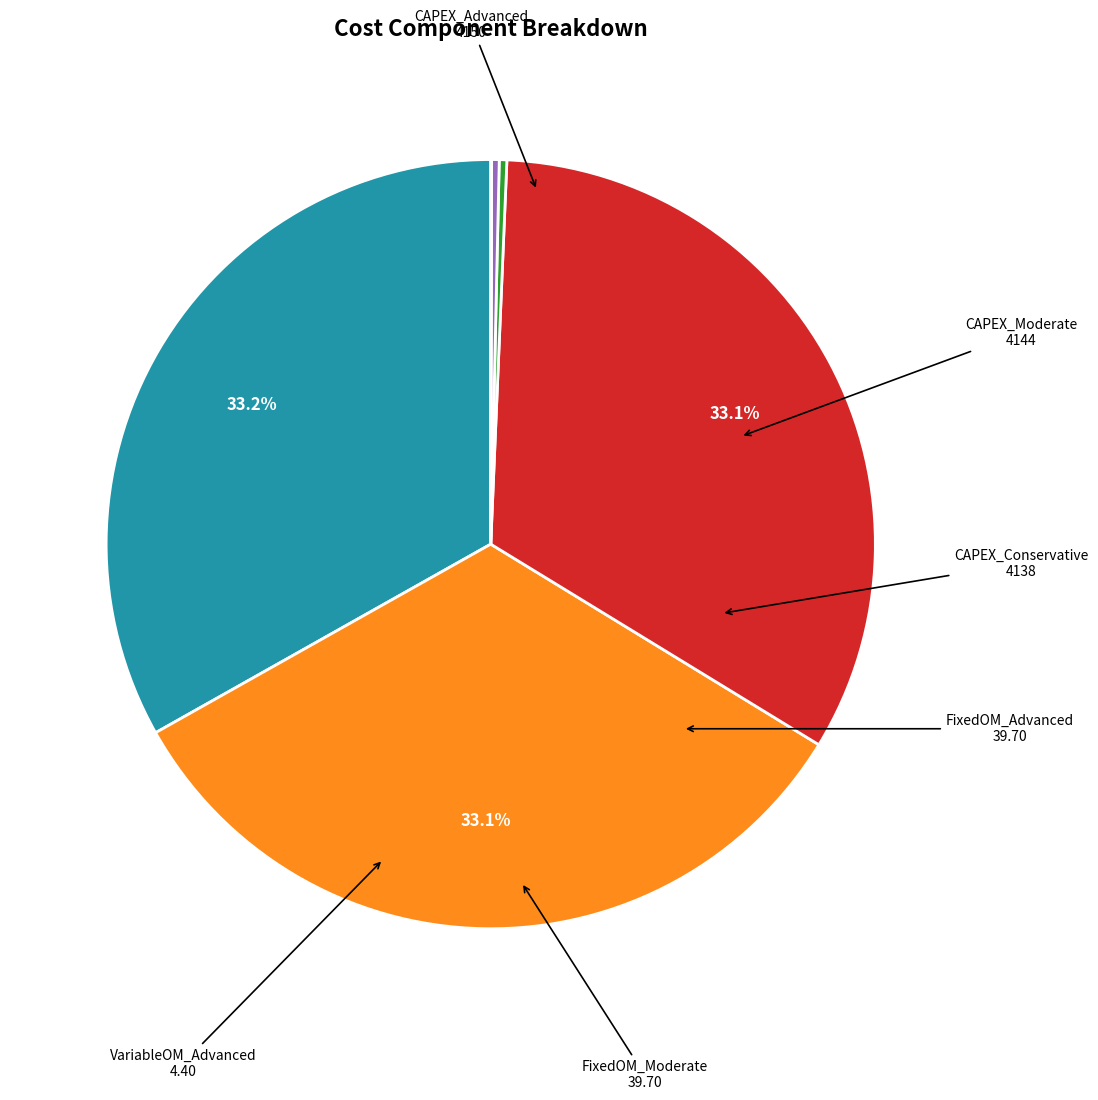

Does any single category account for the majority?

No